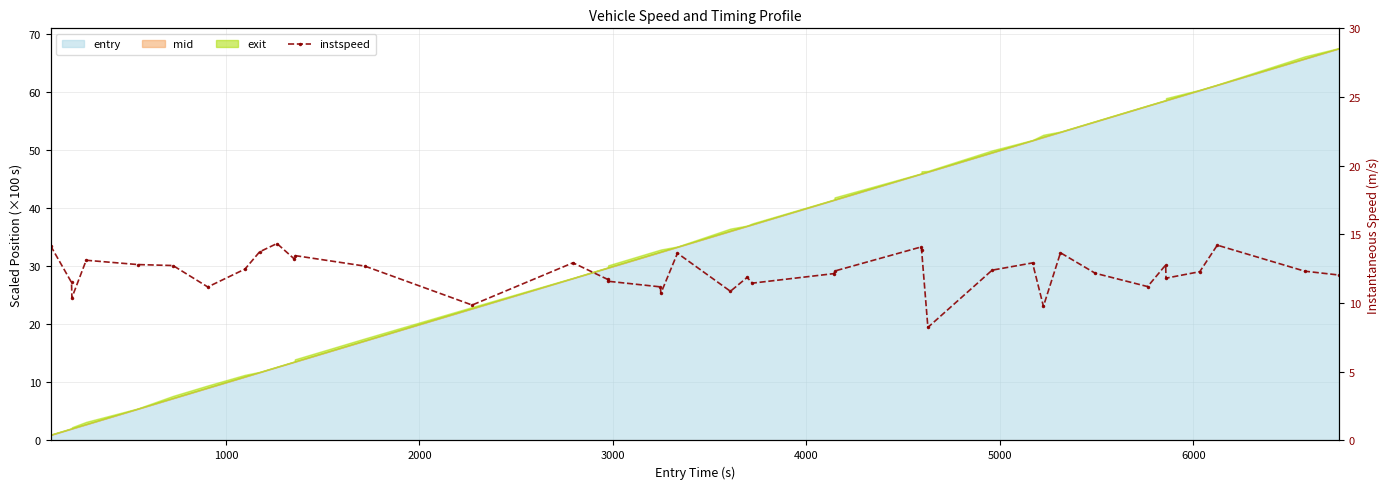

How many interior local peaks (higher than both neighbors) does the data have?

11